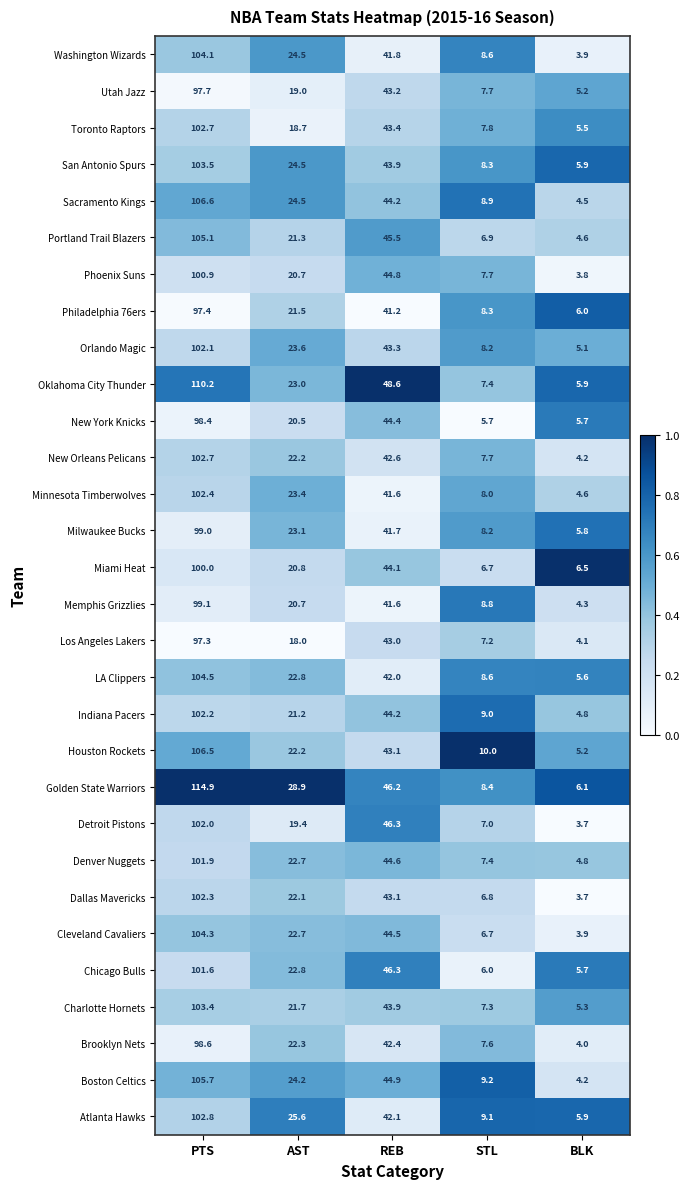

Between PTS and STL, which series saw the biggest shift?

Golden State Warriors